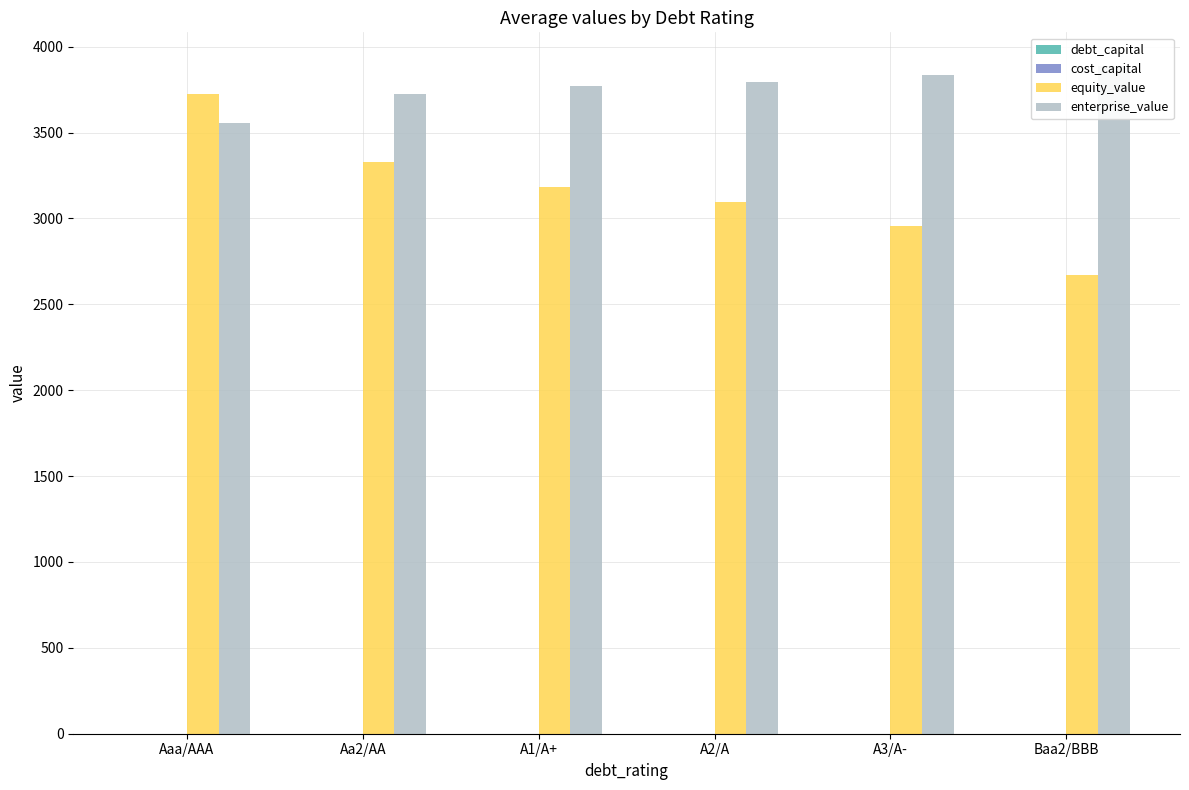

What is the spread (max minus min) of values at A3/A-?

3836.4